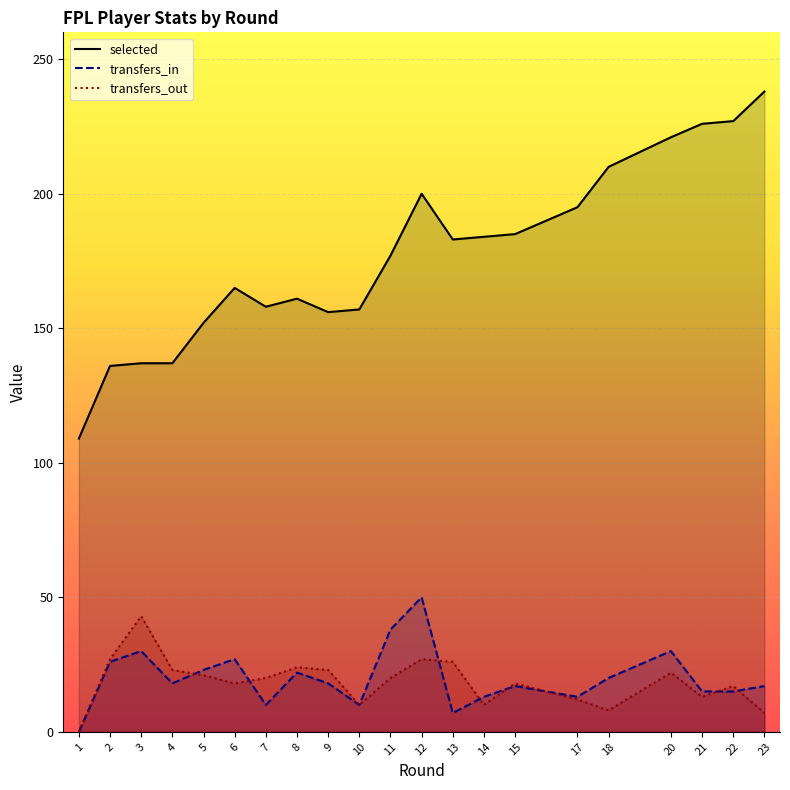

Which series has the largest total across all categories?

selected